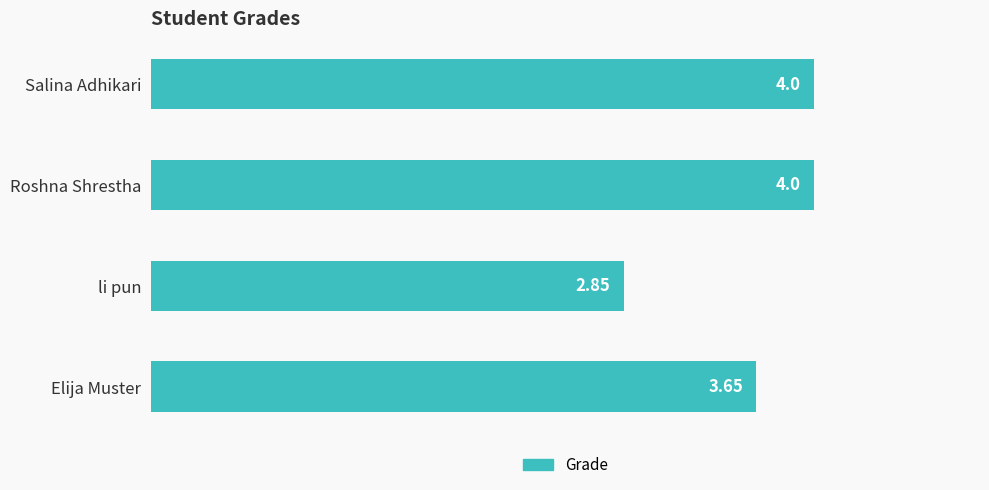

What is the label of the 4th bar from the top?

Elija Muster